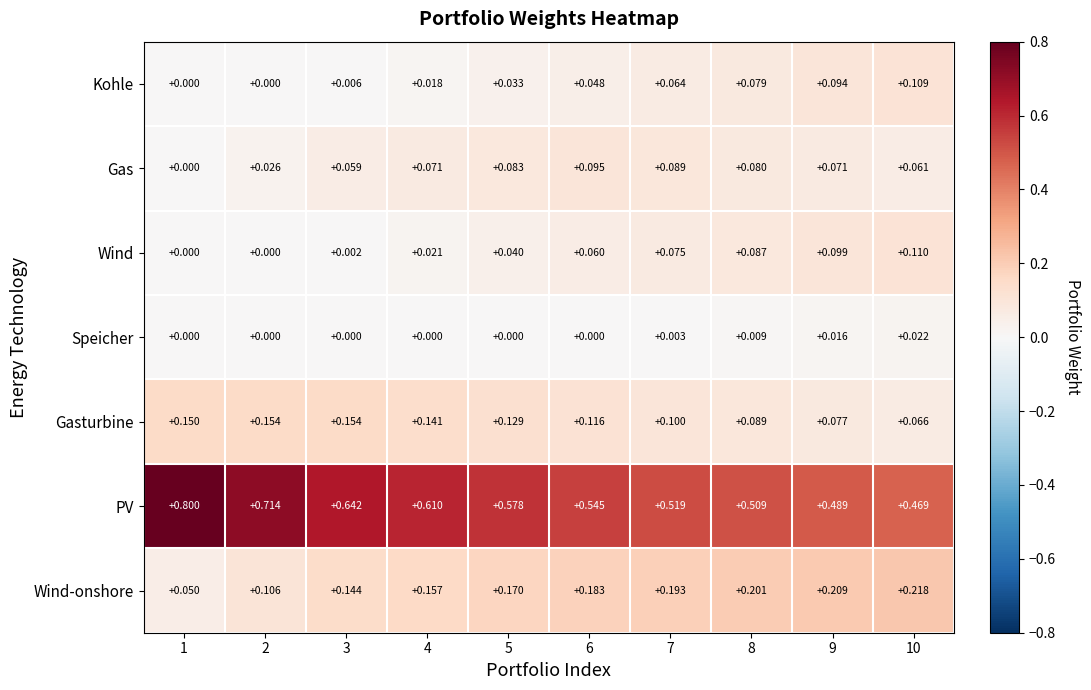

Is the value of Gasturbine at 2 greater than the value of PV at 10?

No